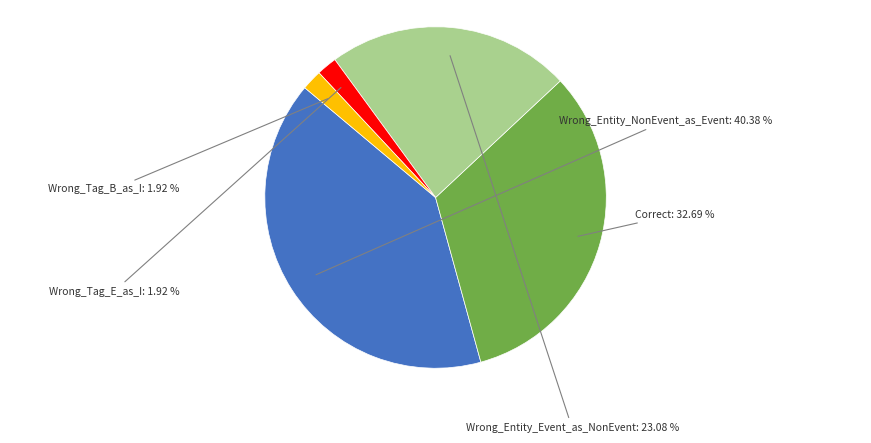

Does any single category account for the majority?

No